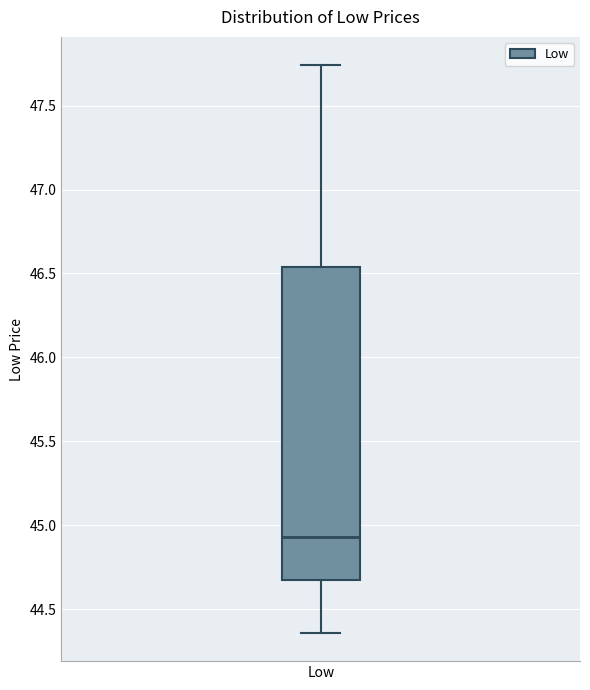

Transcribe this box plot: give where the median line is, the range the box spans, and where the two whiskers end, as read against the y-axis. The values are not printed on the chart, so give them approximately, as read against the axis.

median 44.95, box 44.70 to 46.55, whiskers 44.35 to 47.75